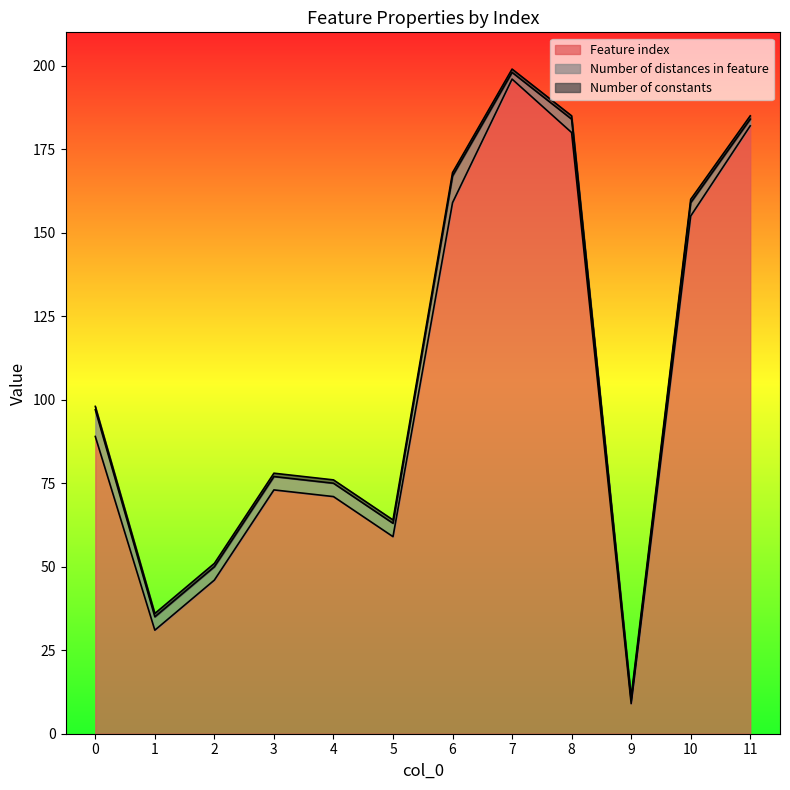

True or false: Number of distances in feature and Number of constants intersect in this chart.

False